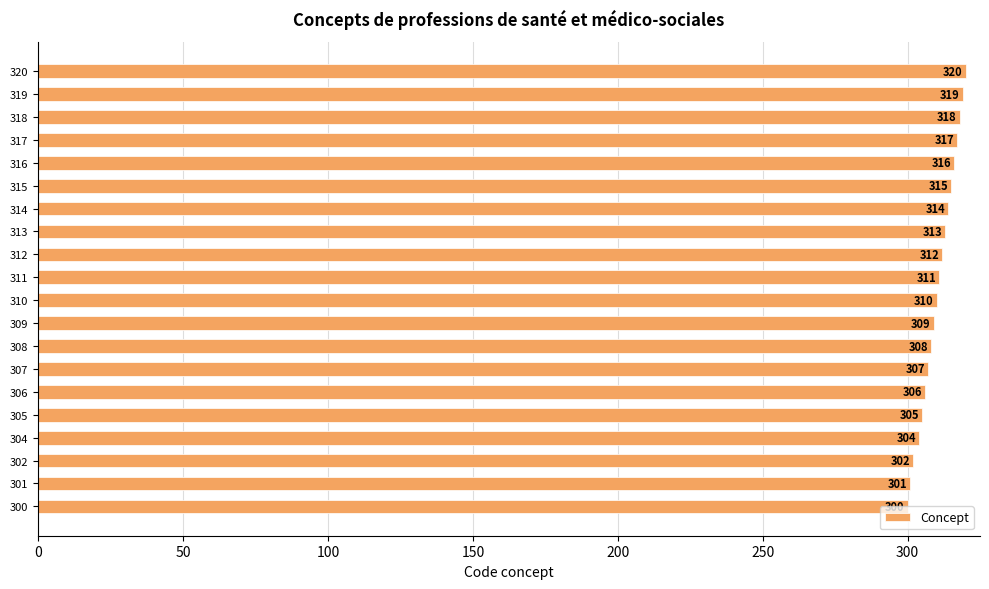

How many values are below 311?

10